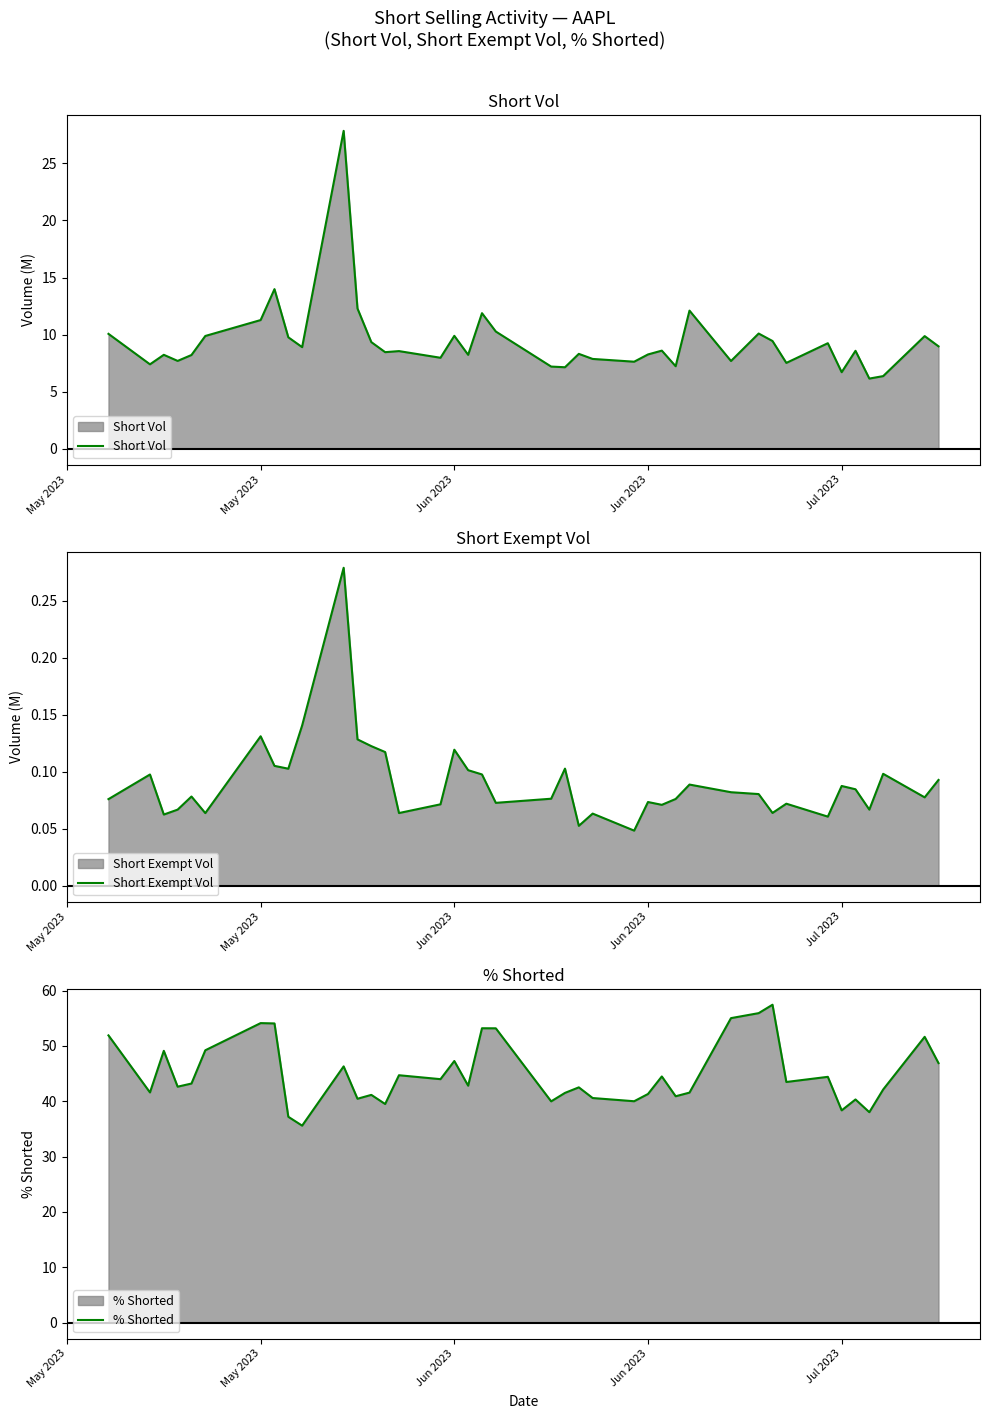

What is the average value of the Short Vol series?

9.4